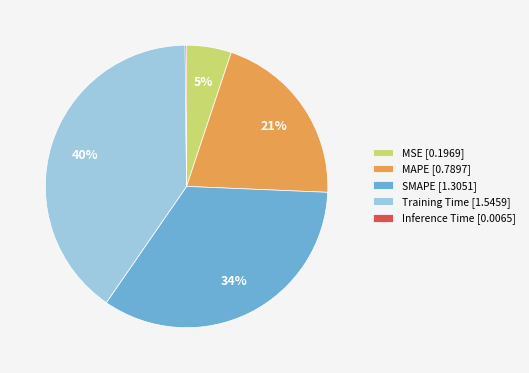

What percentage is the SMAPE slice, to the nearest percent?

34%